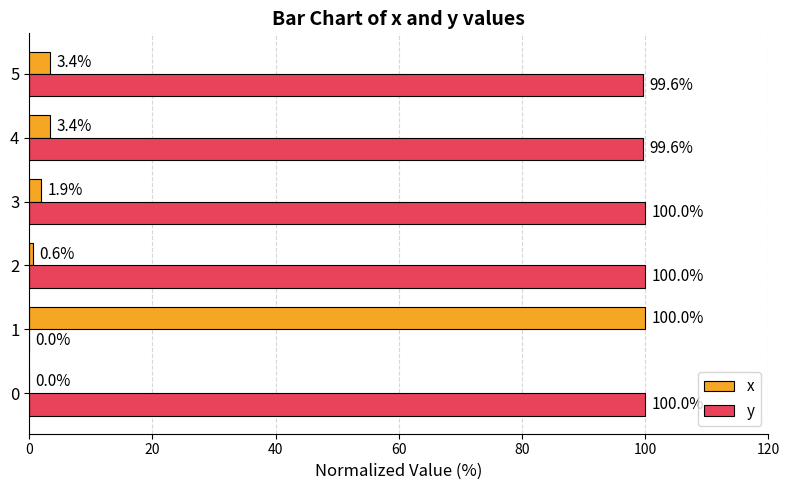

Which series changed the most between 0 and 3?

x